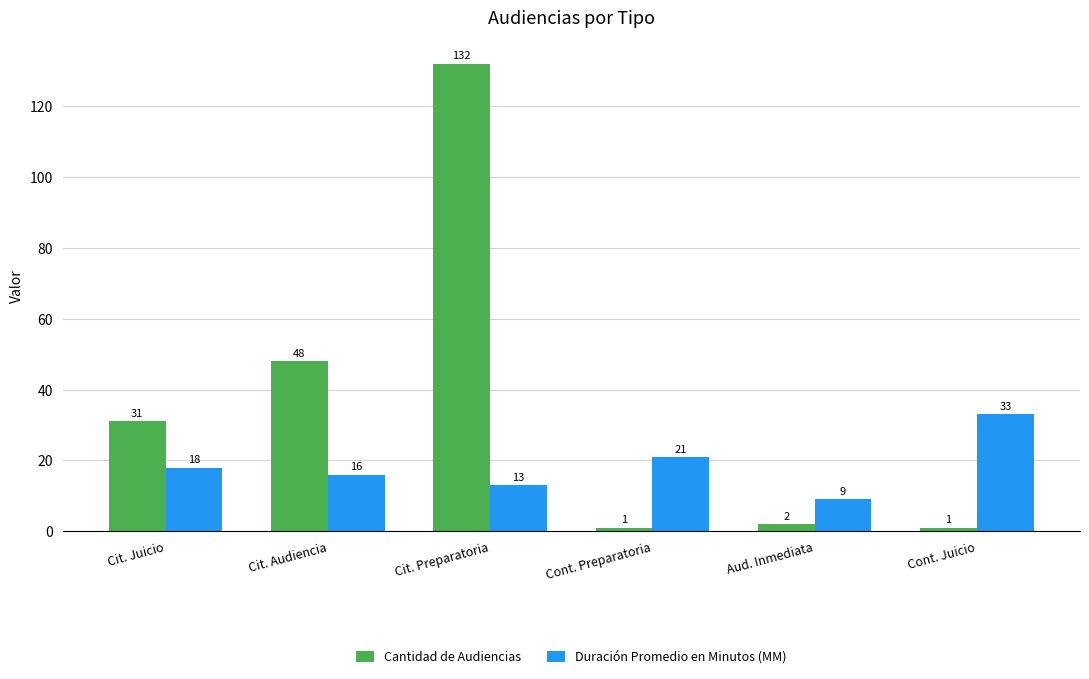

What is the sum of the Cantidad de Audiencias values at Cont. Juicio and Cit. Juicio?

32